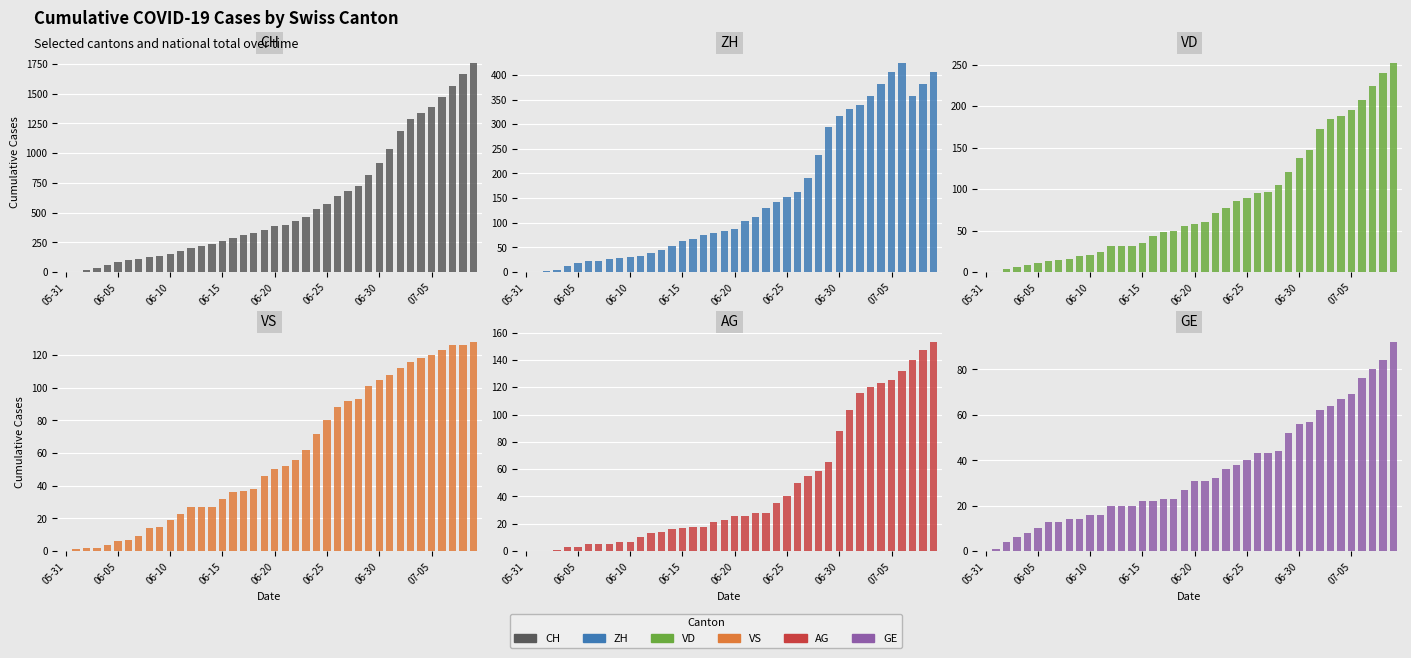

What is the label of the 14th bar from the right?

26